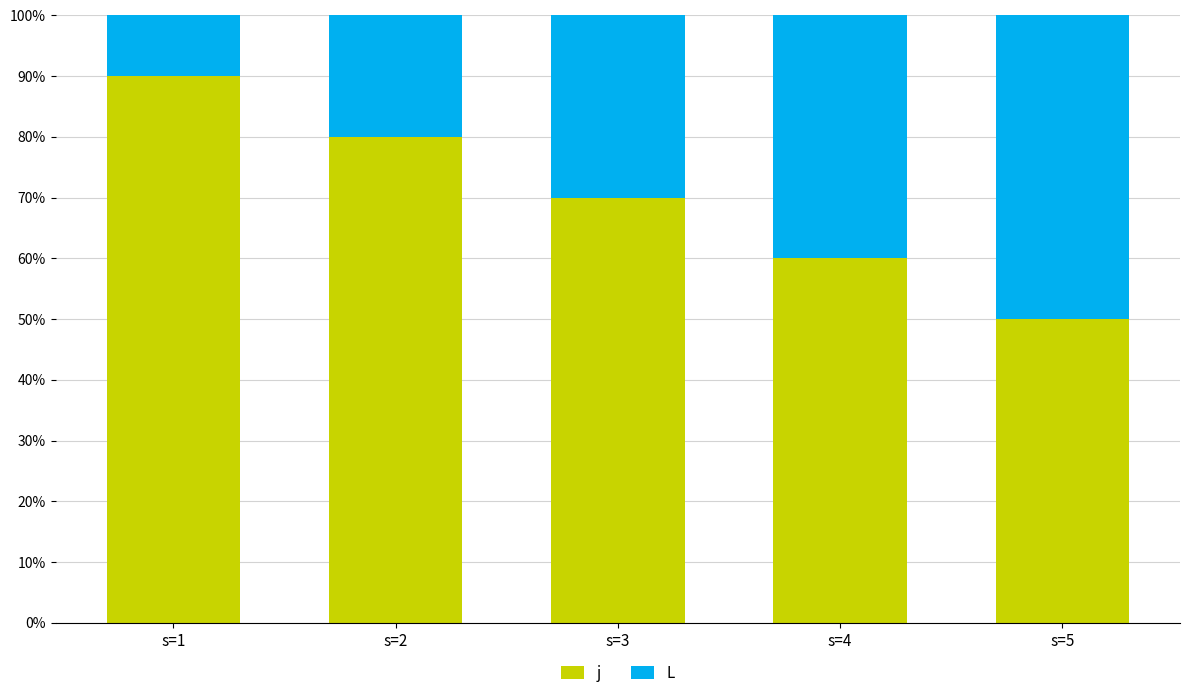

At which label does j first exceed 70?

s=1